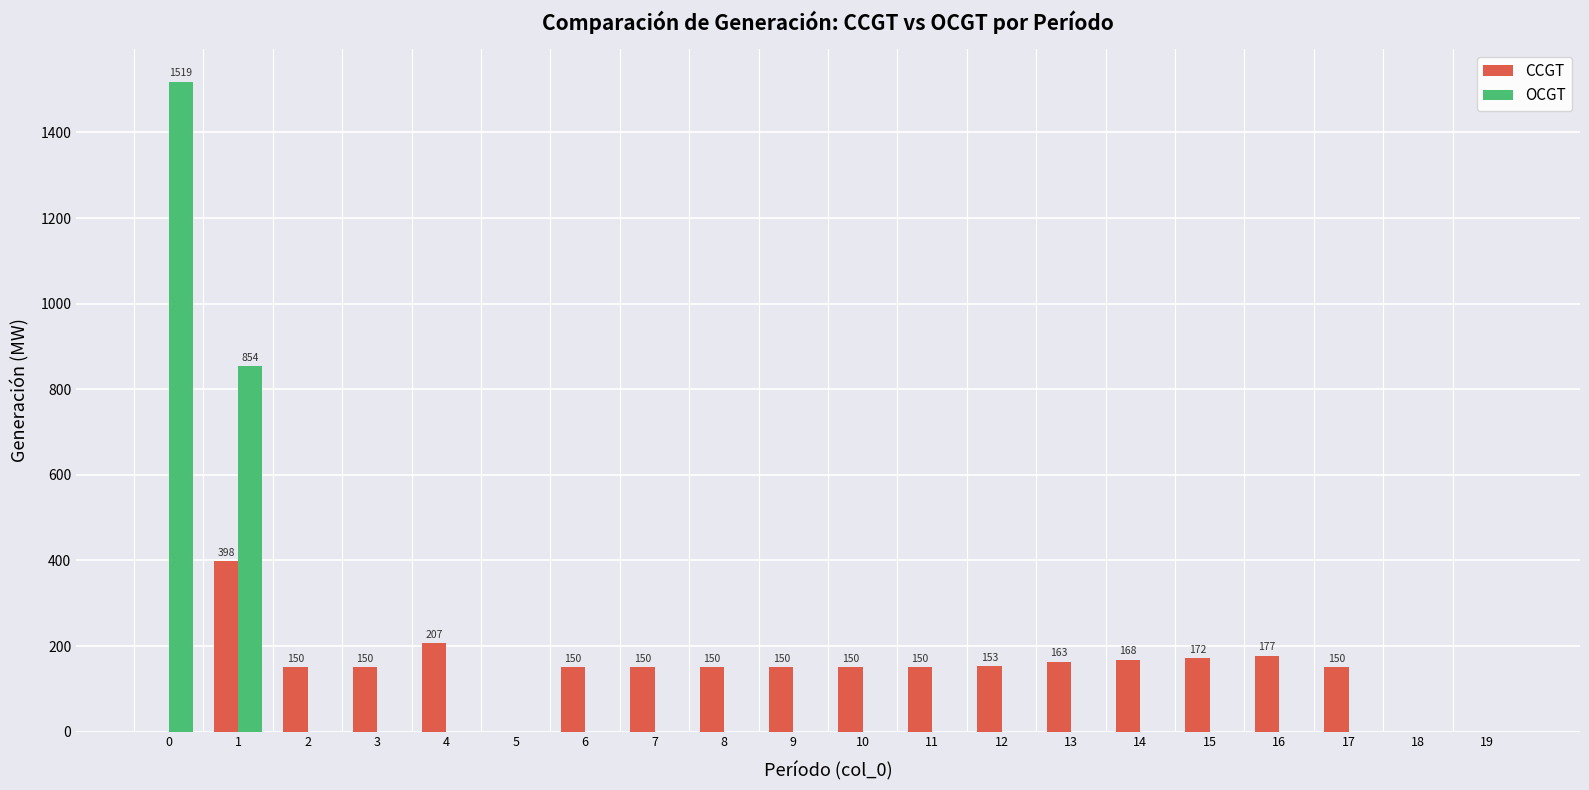

What is the maximum value for CCGT?

398